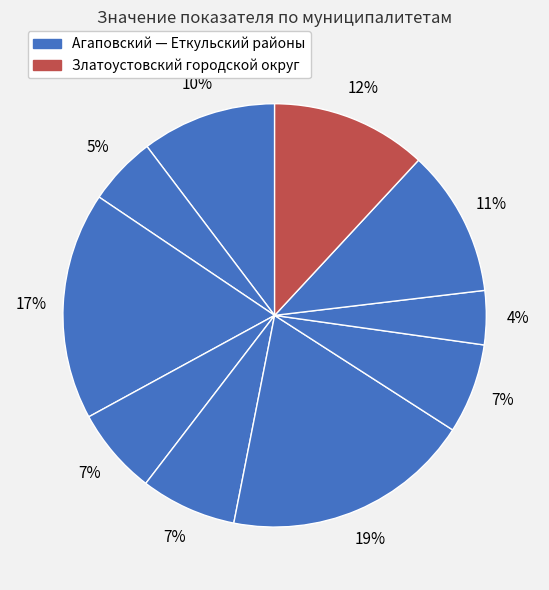

How many segments does this pie chart have?

10